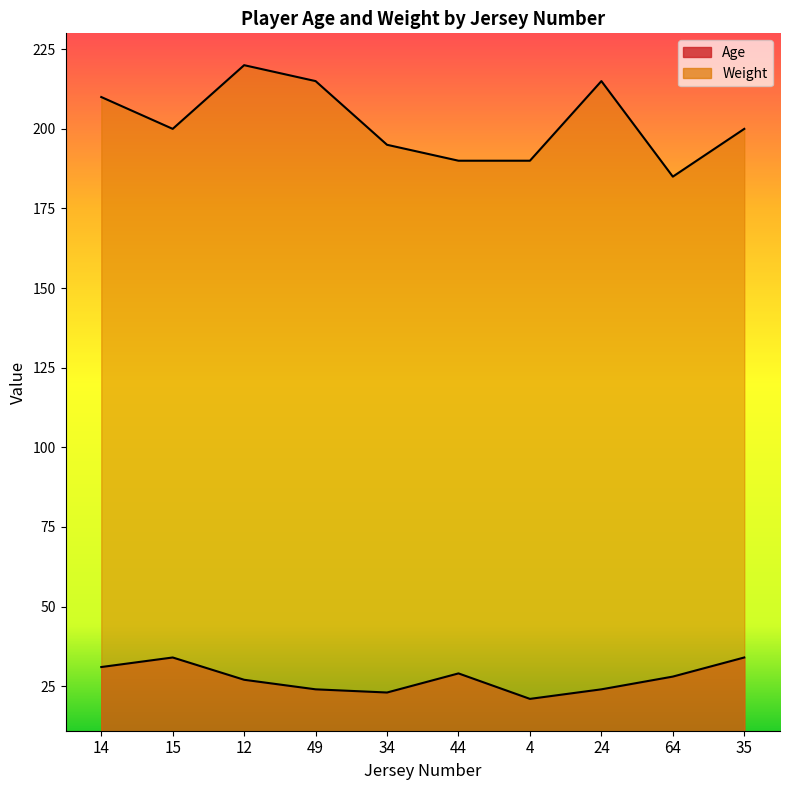

Reading left to right, transcribe all the data shown in this chart.

Age: 14=31	15=34	12=27	49=24	34=23	44=29	4=21	24=24	64=28	35=34
Weight: 14=210	15=200	12=220	49=215	34=195	44=190	4=190	24=215	64=185	35=200